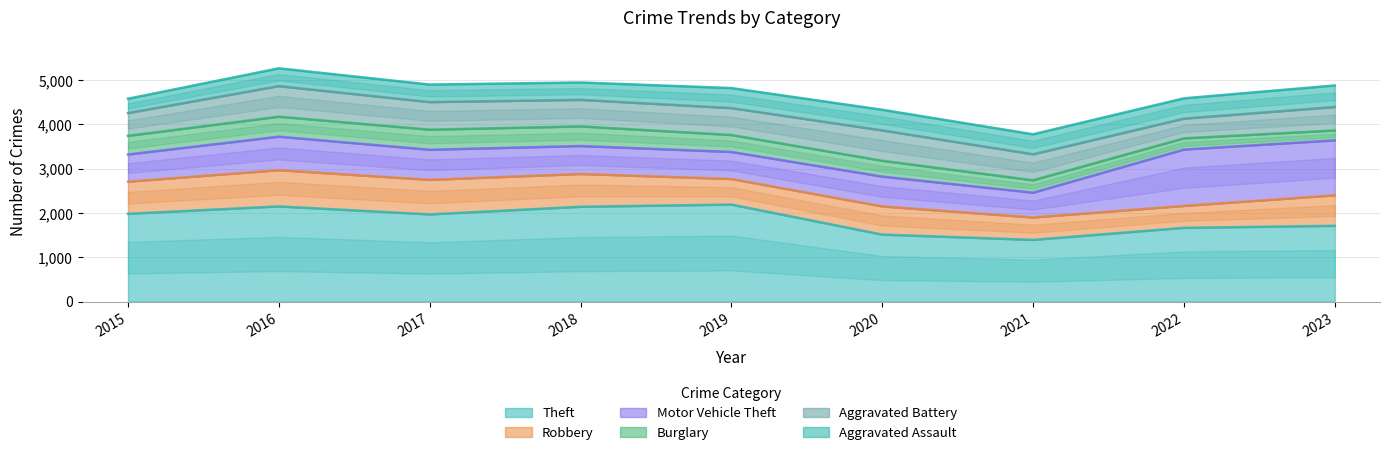

Which series has the largest total across all categories?

Theft